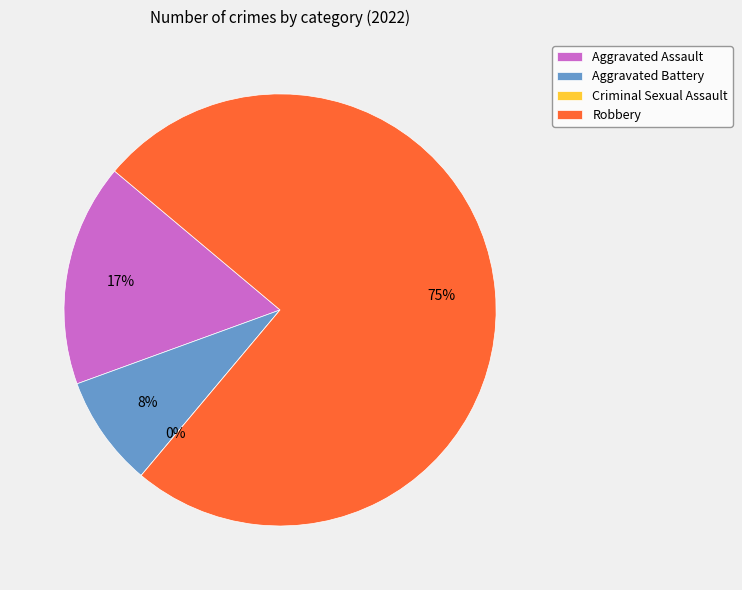

To the nearest percent, what is the combined percentage of Criminal Sexual Assault and Aggravated Assault?

17%